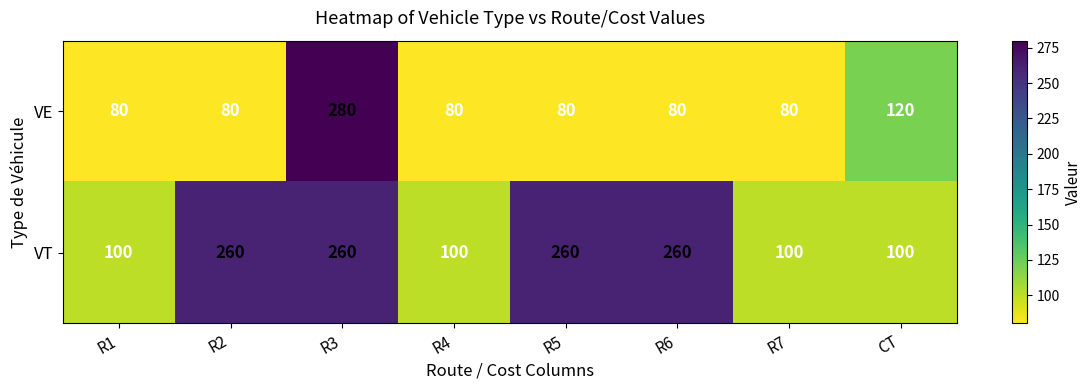

What is the minimum value shown in the chart?

80